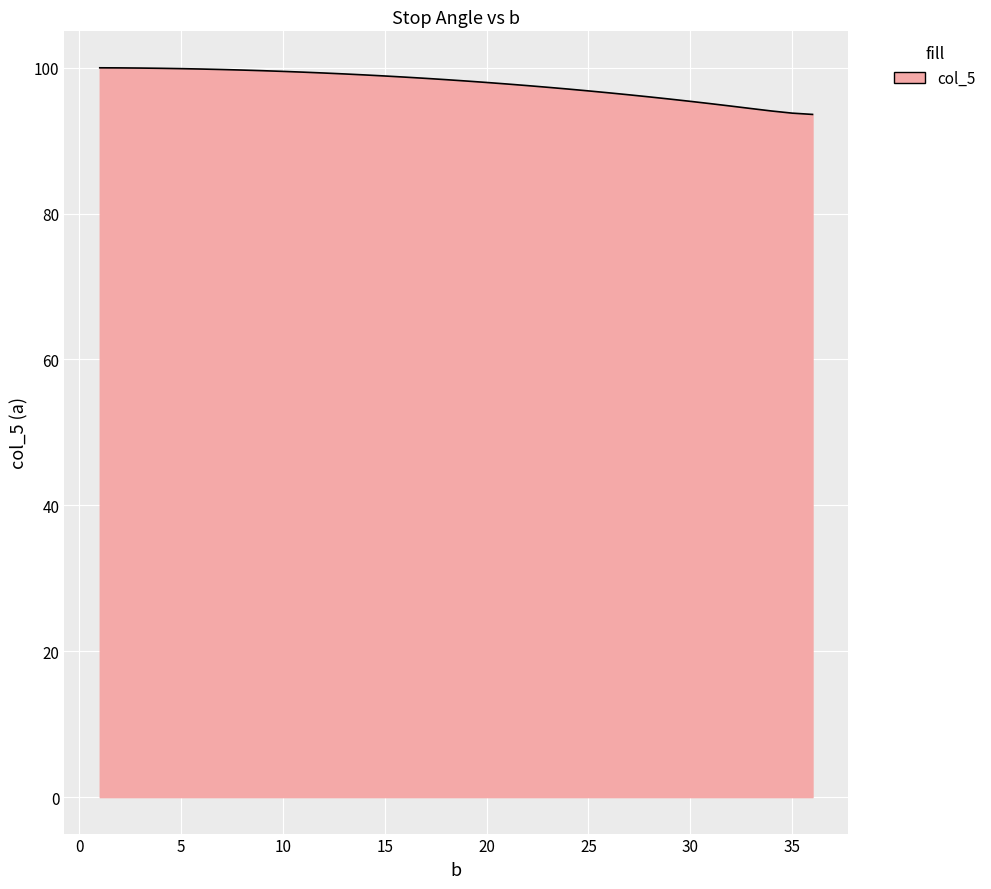

What is the smallest value displayed?

93.6